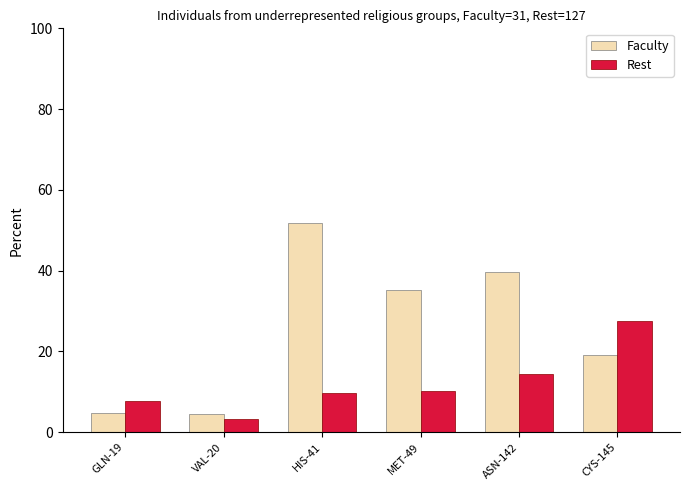

Rank the series by their maximum value, from highest to lowest.

Faculty, Rest